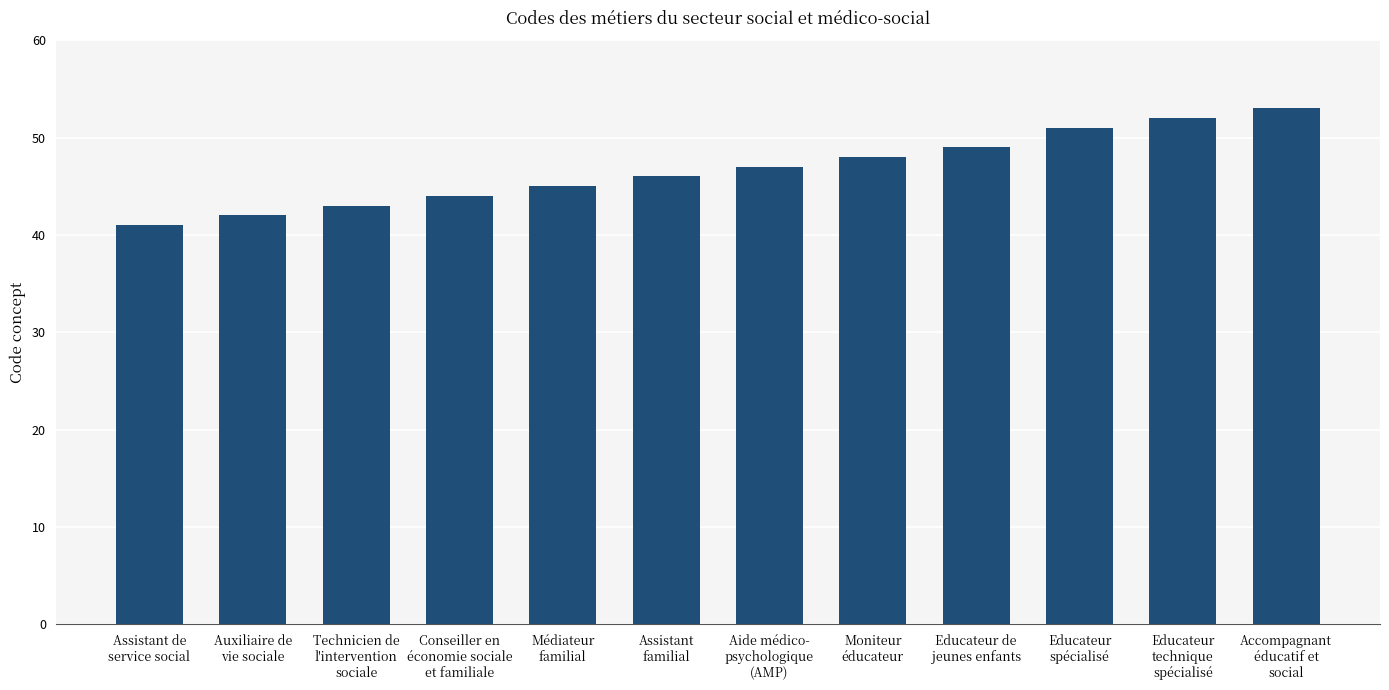

What position from the right is Technicien de
l'intervention
sociale?

10